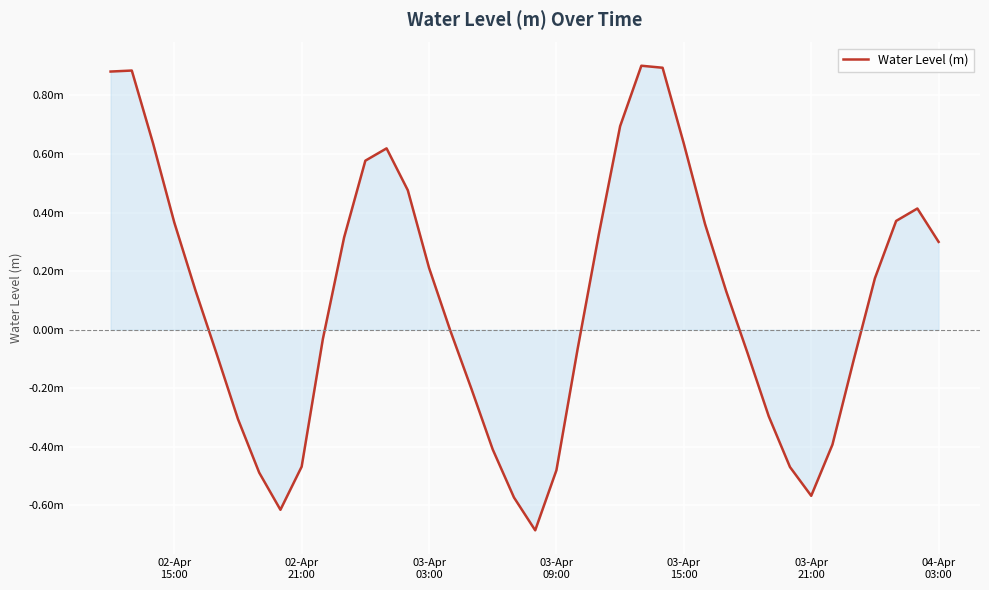

Does the chart have visible grid lines?

Yes